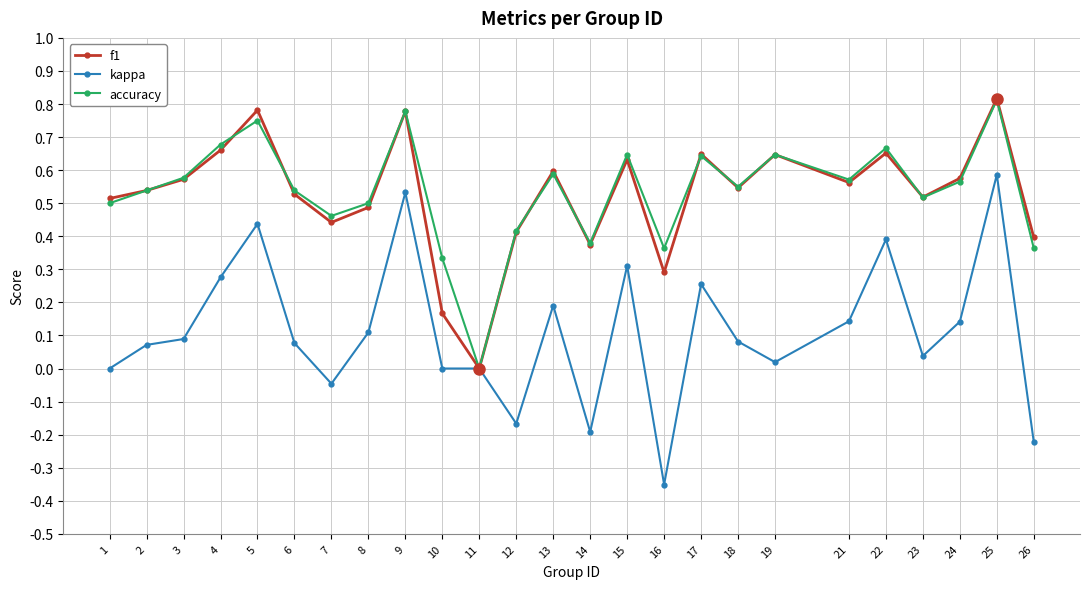

What is the total value across all series at 7?

0.9